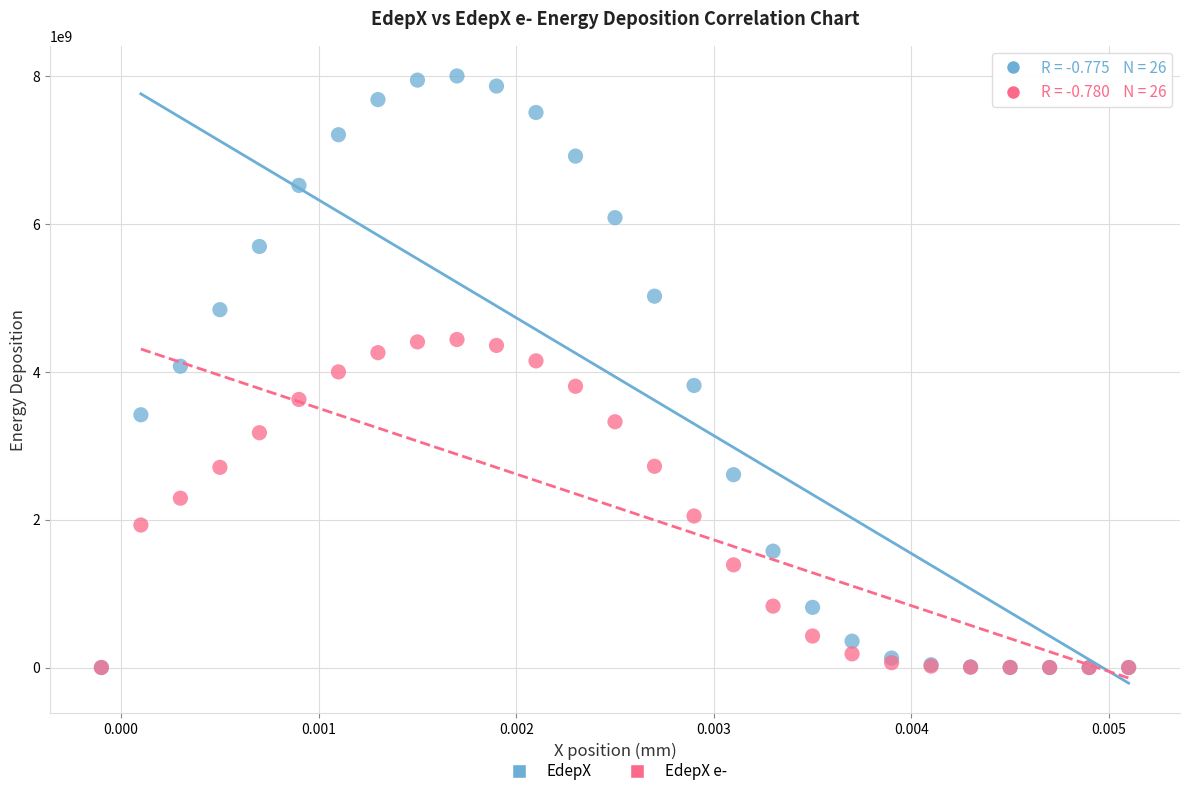

Which series contains the highest Y value?

EdepX